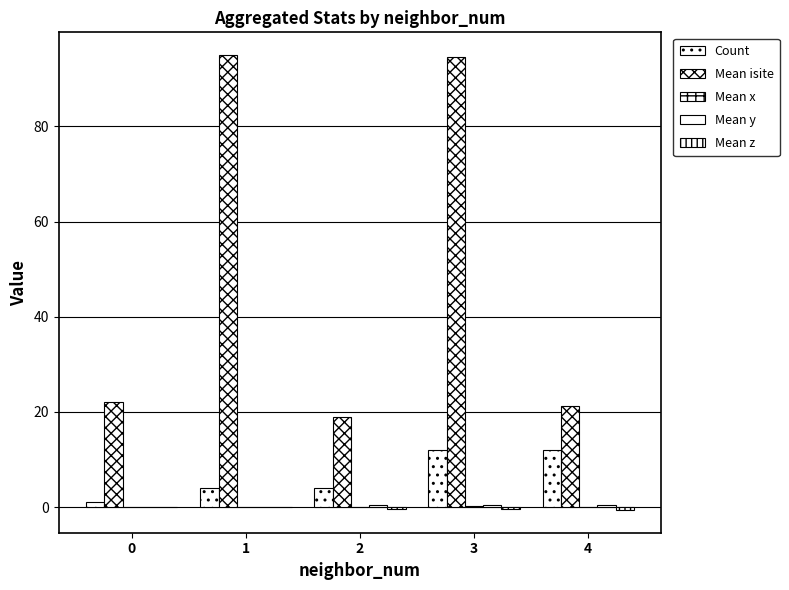

True or false: Count has a value of 1.0 at 0.

True